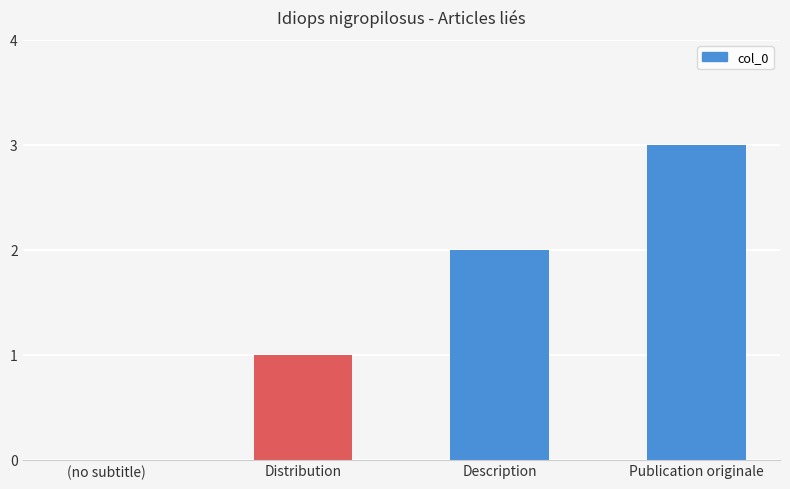

Which label corresponds to the largest value in the chart?

Publication originale